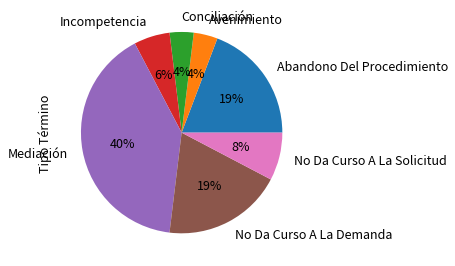

To the nearest percent, what is the average slice percentage?

14%